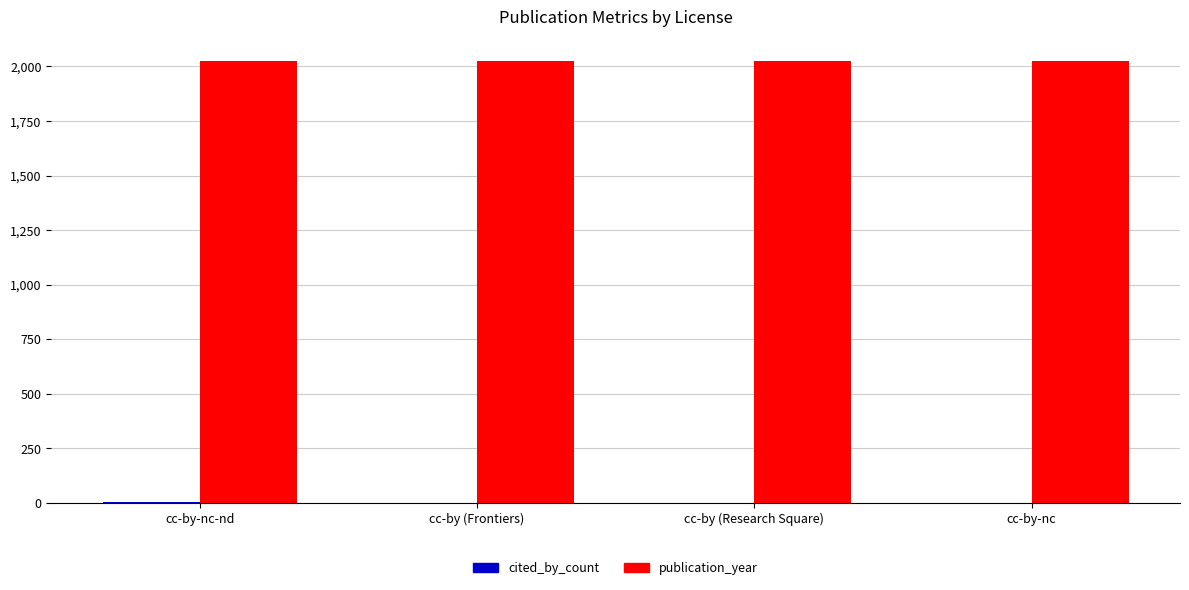

What is the spread (max minus min) of values at cc-by-nc-nd?

2021